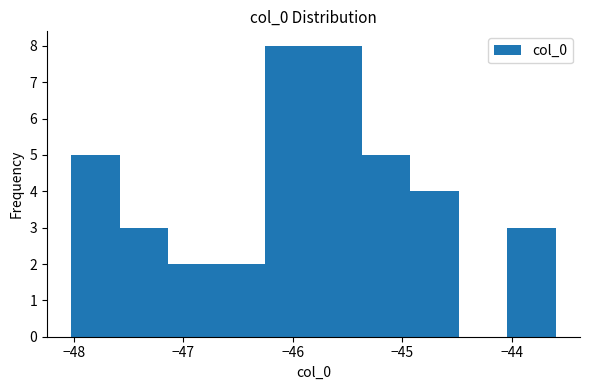

Reading left to right, list every bar in this chart as the range it spans on the x-axis followed by its height. Neither the bar edges nor the heights are printed on the chart, so give them approximately, as read against the axes.

-48.0 to -47.6: 5
-47.6 to -47.1: 3
-47.1 to -46.7: 2
-46.7 to -46.3: 2
-46.3 to -45.8: 8
-45.8 to -45.4: 8
-45.4 to -44.9: 5
-44.9 to -44.5: 4
-44.5 to -44.0: 0
-44.0 to -43.6: 3